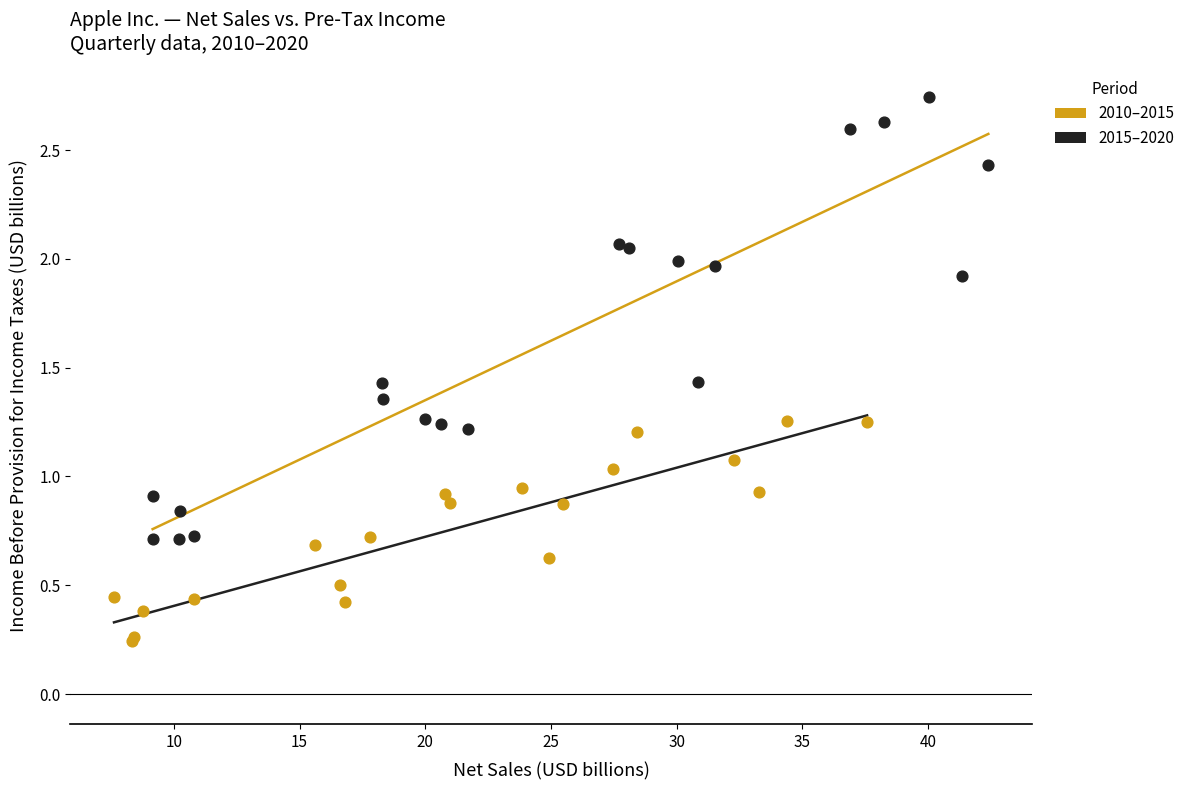

Which series reaches the minimum Y coordinate?

2010–2015